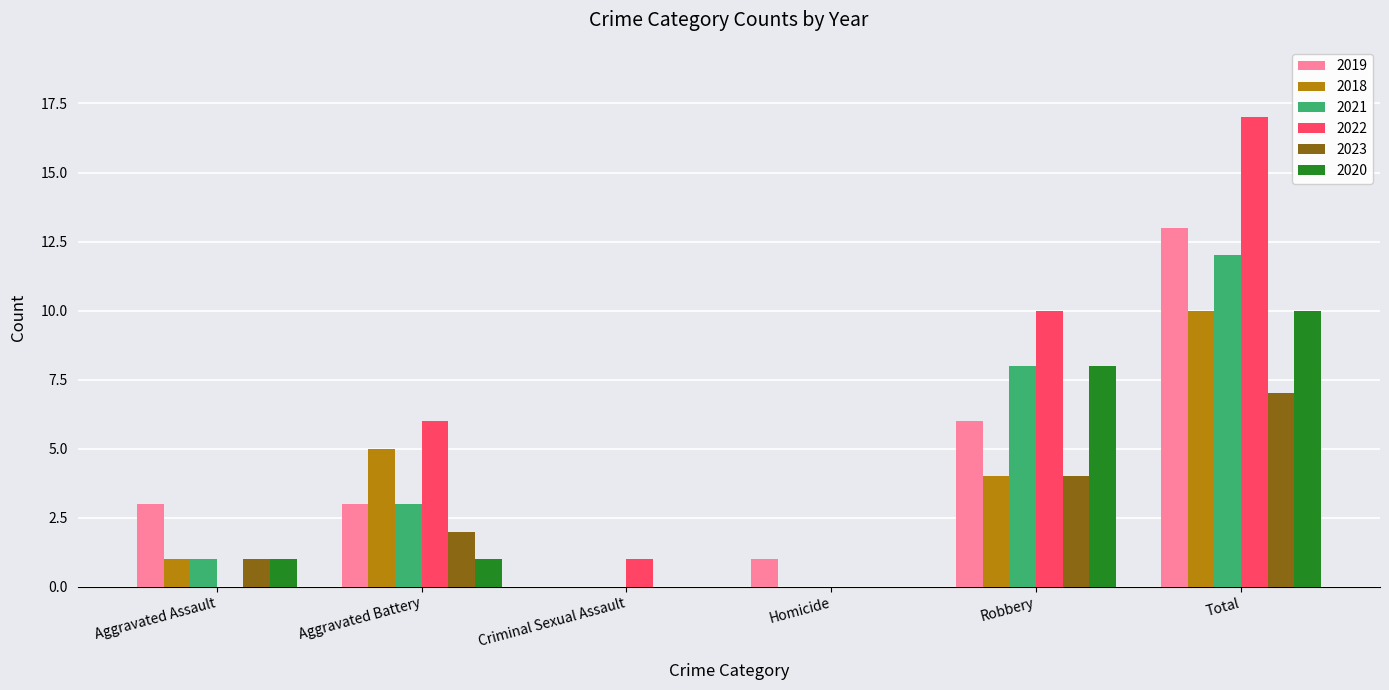

Which series changed the most between Aggravated Assault and Homicide?

2019